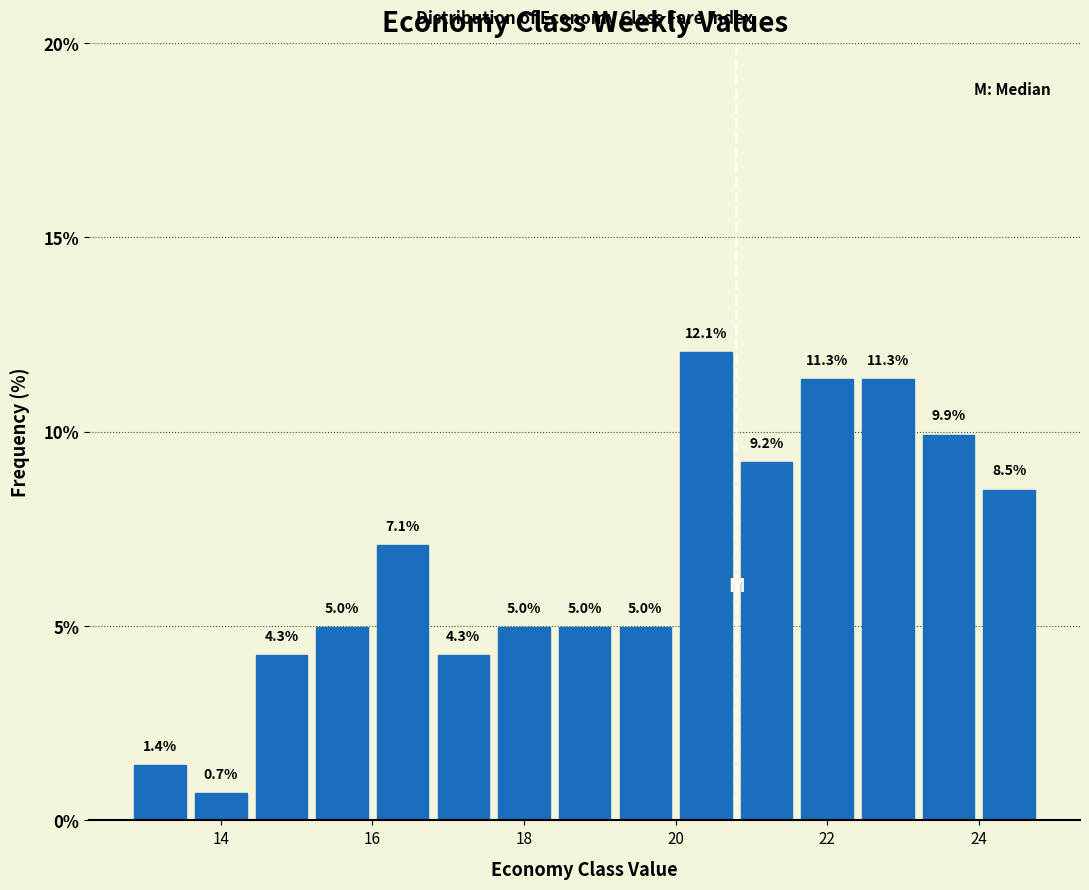

Reading left to right, list every bar in this chart as the range it spans on the x-axis followed by its height.

12.8 to 13.6: 1.4
13.6 to 14.4: 0.7
14.4 to 15.2: 4.3
15.2 to 16.0: 5.0
16.0 to 16.8: 7.1
16.8 to 17.6: 4.3
17.6 to 18.4: 5.0
18.4 to 19.2: 5.0
19.2 to 20.0: 5.0
20.0 to 20.8: 12.1
20.8 to 21.6: 9.2
21.6 to 22.4: 11.3
22.4 to 23.2: 11.3
23.2 to 24.0: 9.9
24.0 to 24.8: 8.5